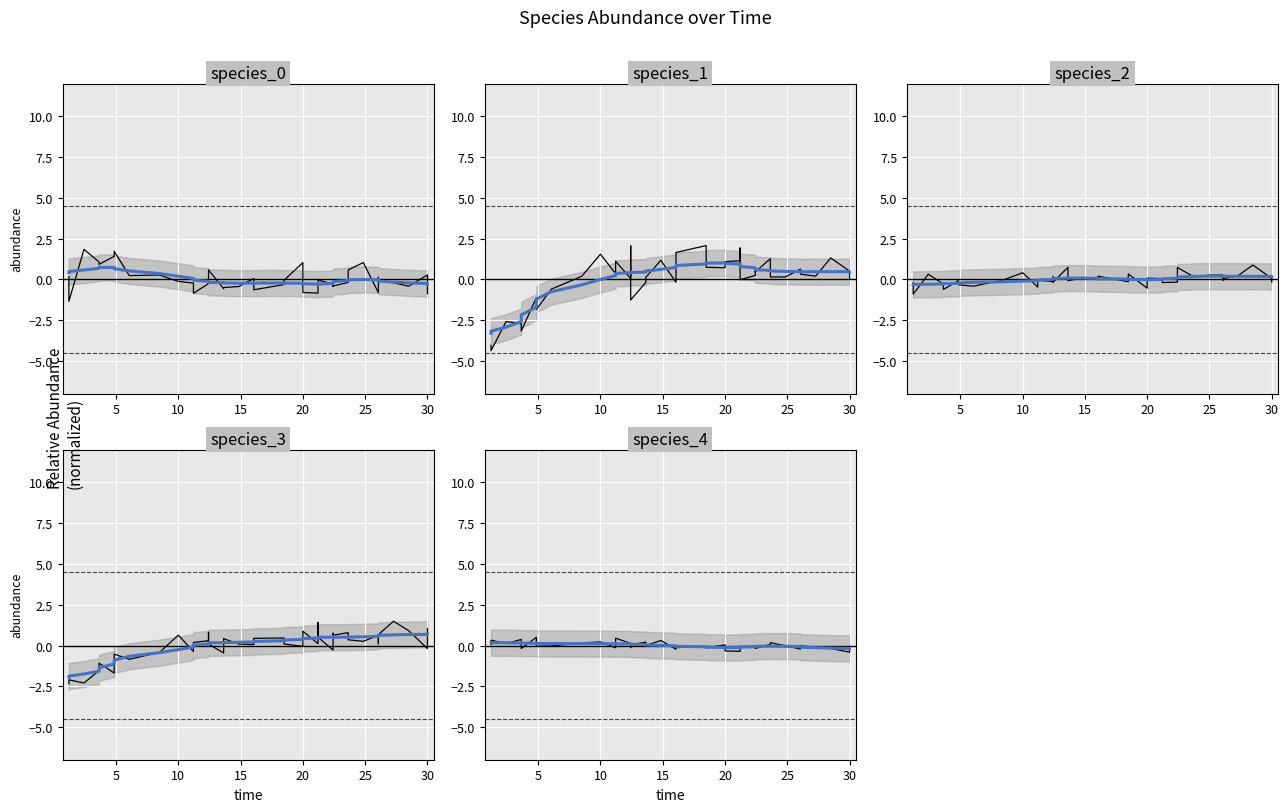

How many data points does each series have?

40